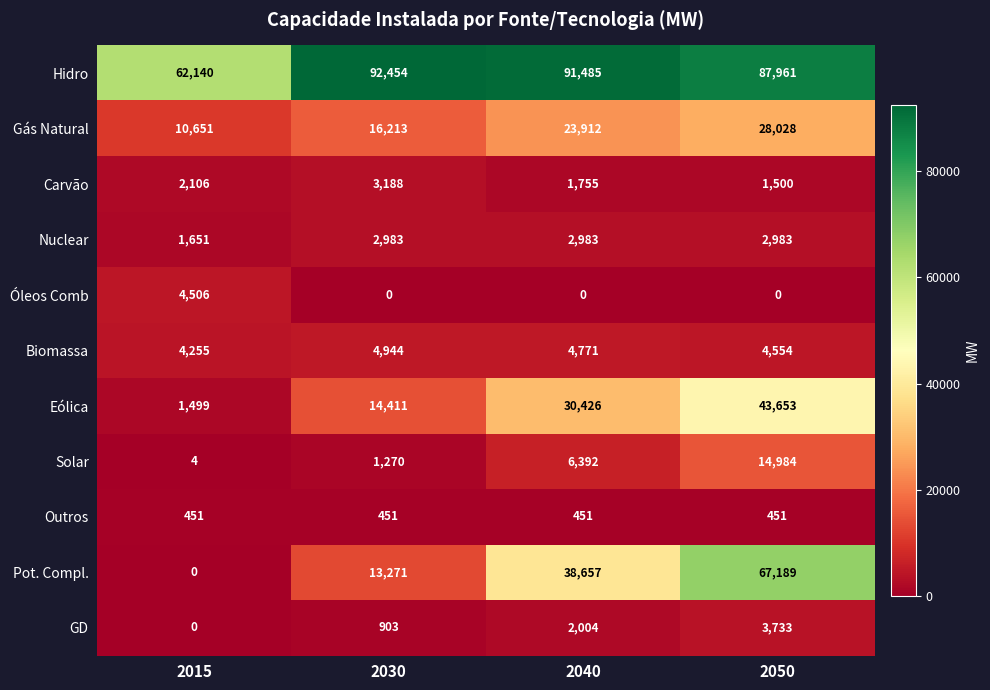

True or false: Óleos Comb has a value of 0 at 2040.

True